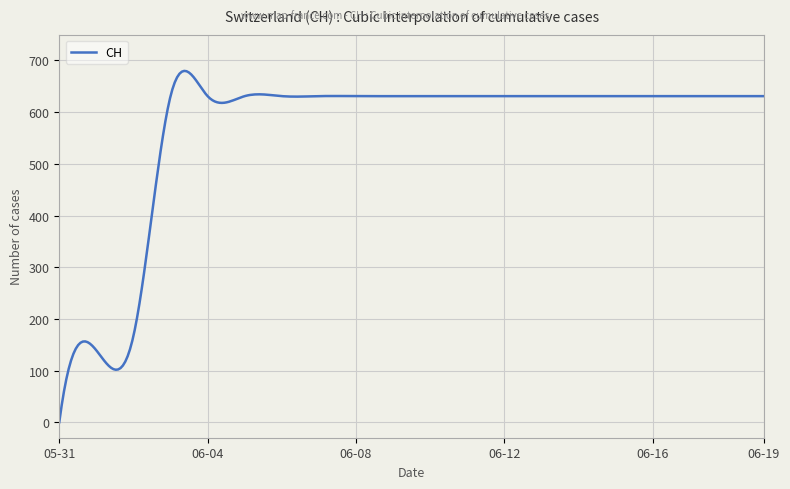

What is the greatest value displayed?

679.8